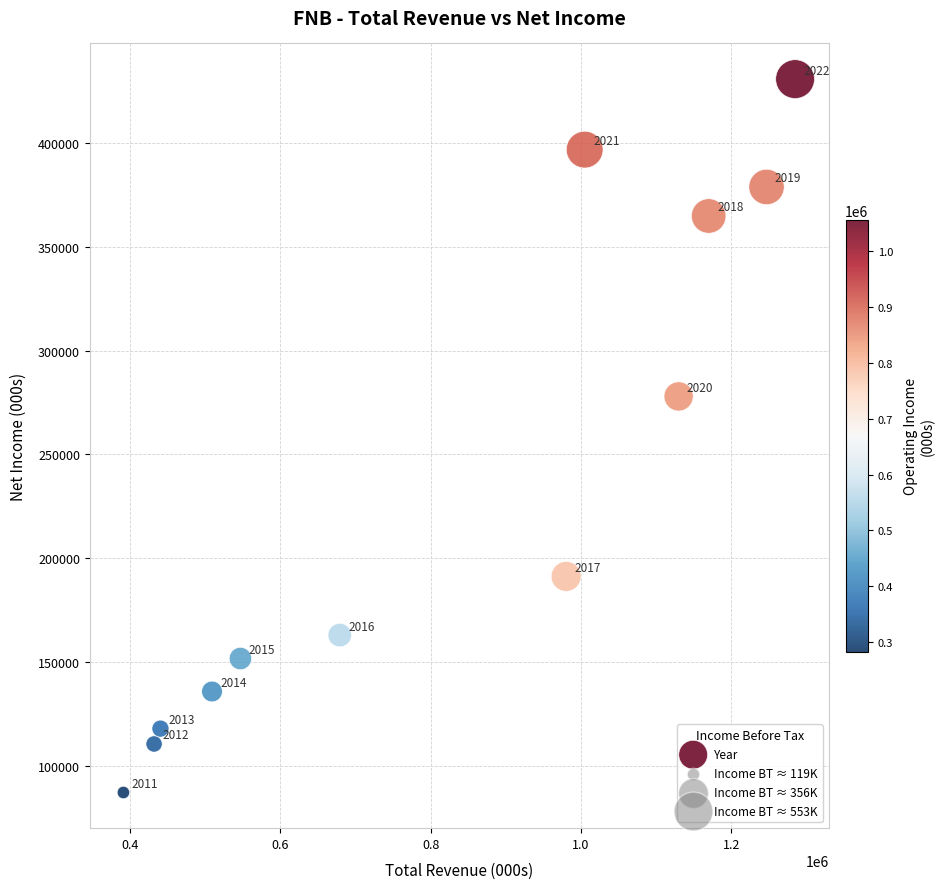

What is the average X value?

817958